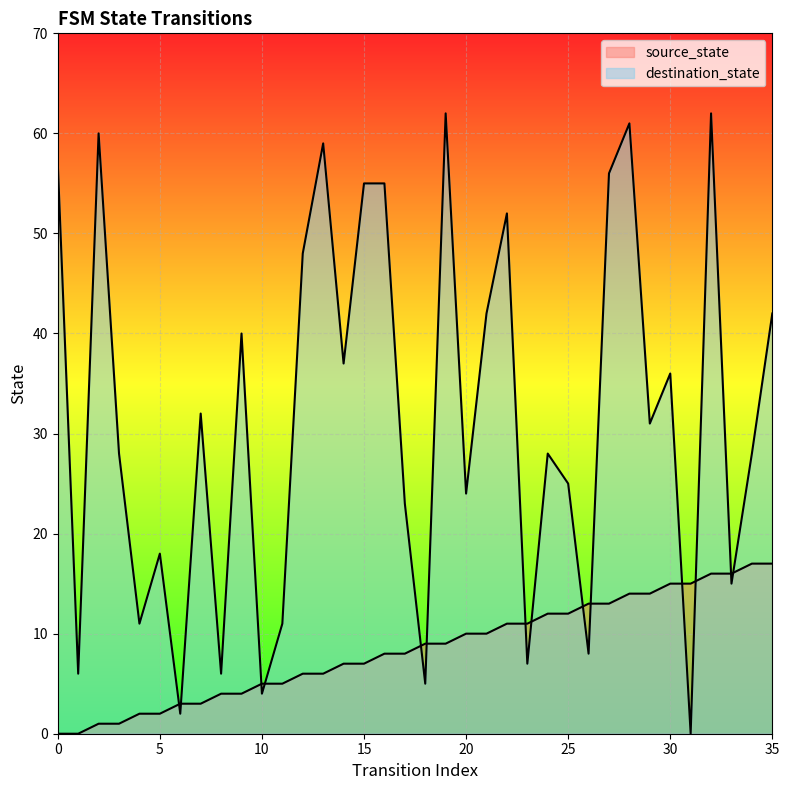

After their last crossing, which series has the higher values: destination_state or source_state?

destination_state